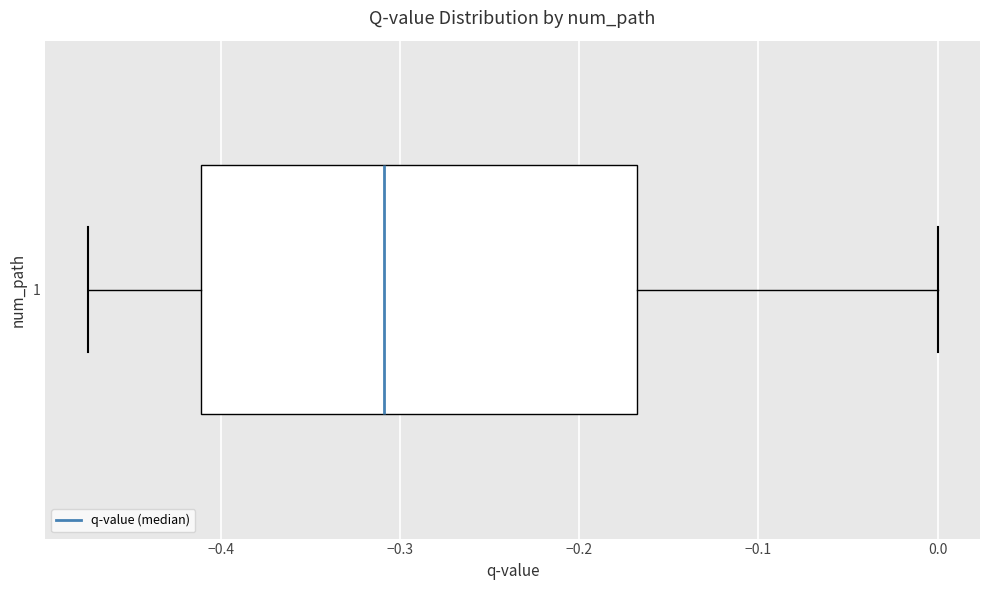

Transcribe this box plot: give where the median line is, the range the box spans, and where the two whiskers end, as read against the x-axis. The values are not printed on the chart, so give them approximately, as read against the axis.

median -0.31, box -0.41 to -0.17, whiskers -0.47 to 0.00